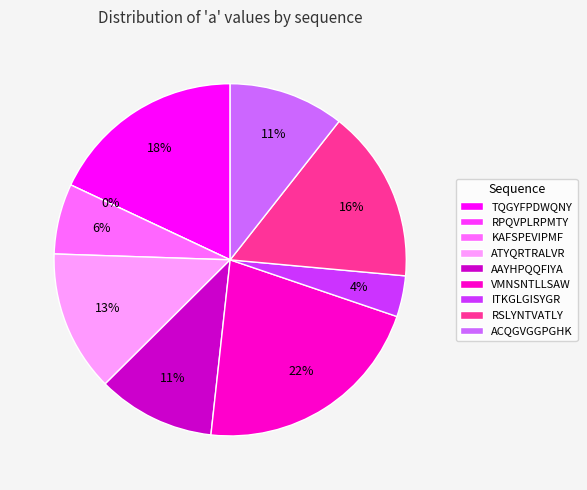

Rank the categories by value from highest to lowest.

VMNSNTLLSAW, TQGYFPDWQNY, RSLYNTVATLY, ATYQRTRALVR, AAYHPQQFIYA, ACQGVGGPGHK, KAFSPEVIPMF, ITKGLGISYGR, RPQVPLRPMTY